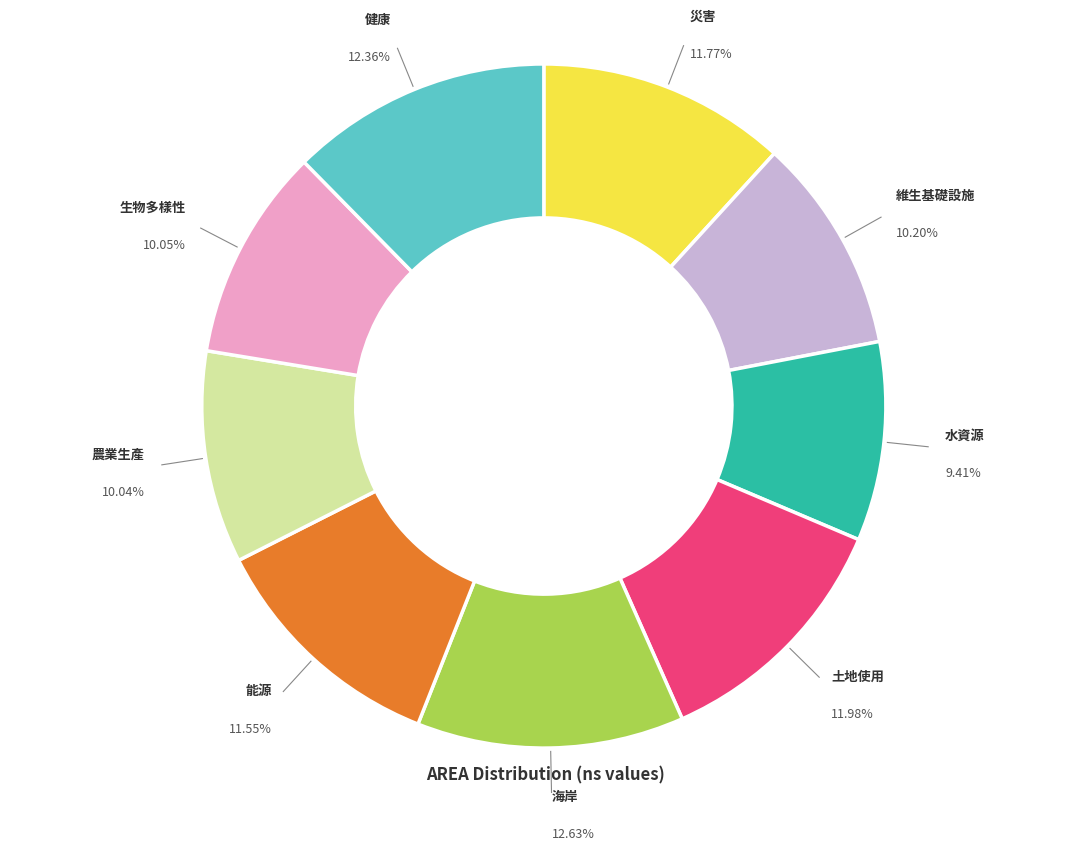

Does any single category account for the majority?

No